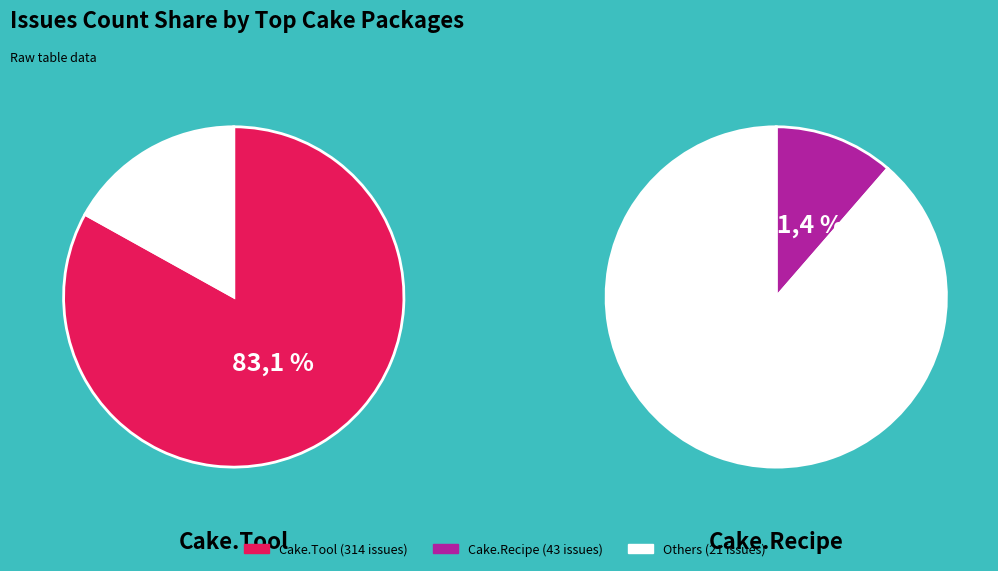

Is Cake.VsCode.Recipe the majority of the pie?

No